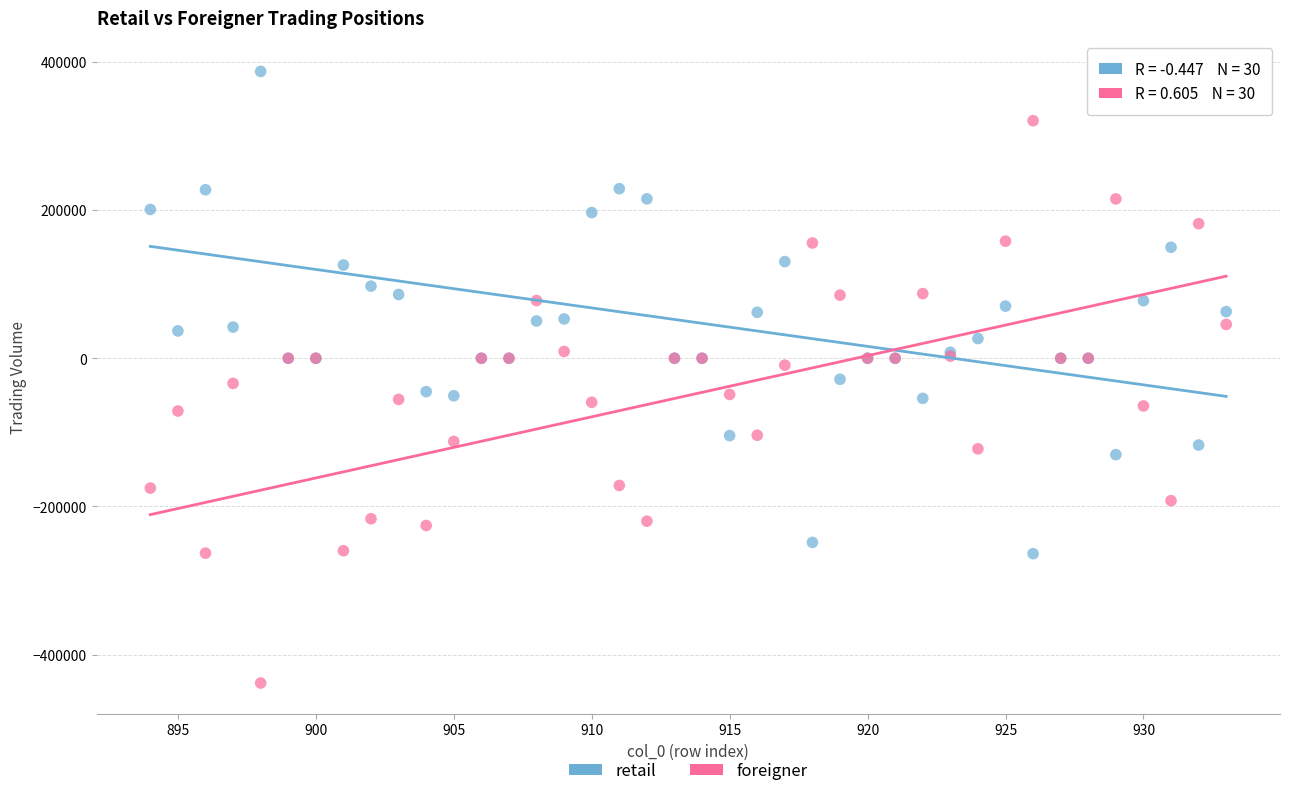

What are all the series names shown in the legend?

retail, foreigner